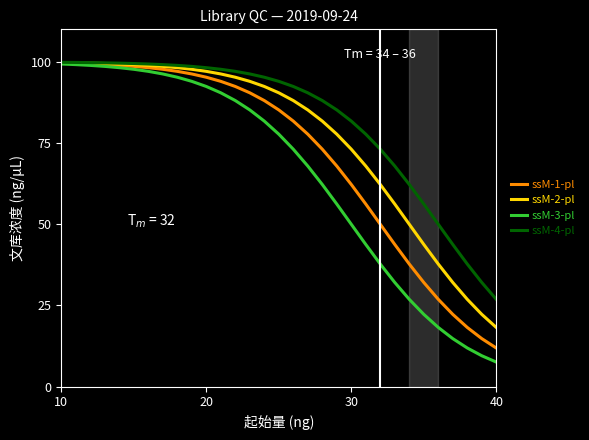

Which series has the largest range (max minus min)?

ssM-3-pl